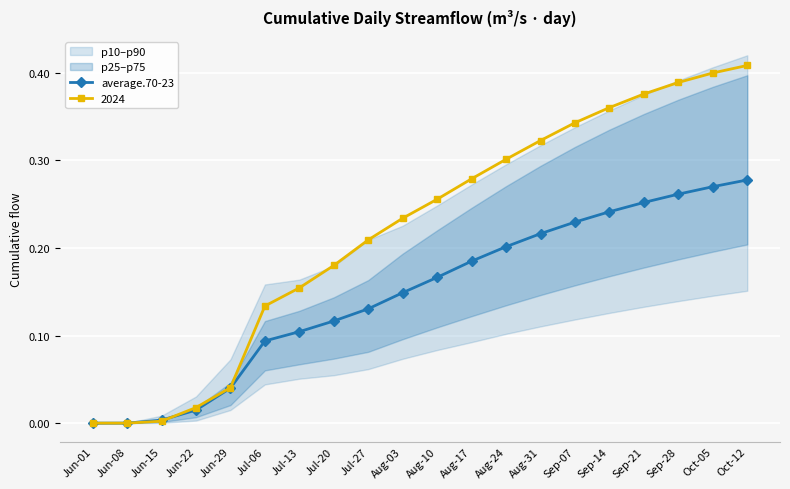

The chart shows a value of 0.0 at Jun-22. True or false?

True